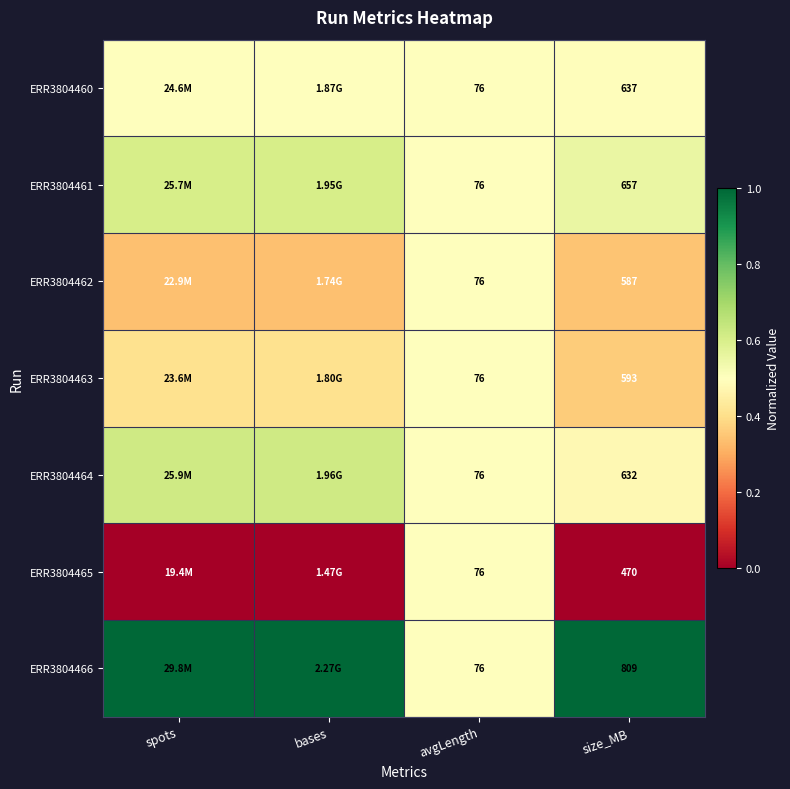

What is the spread (max minus min) of values at spots?

1.0